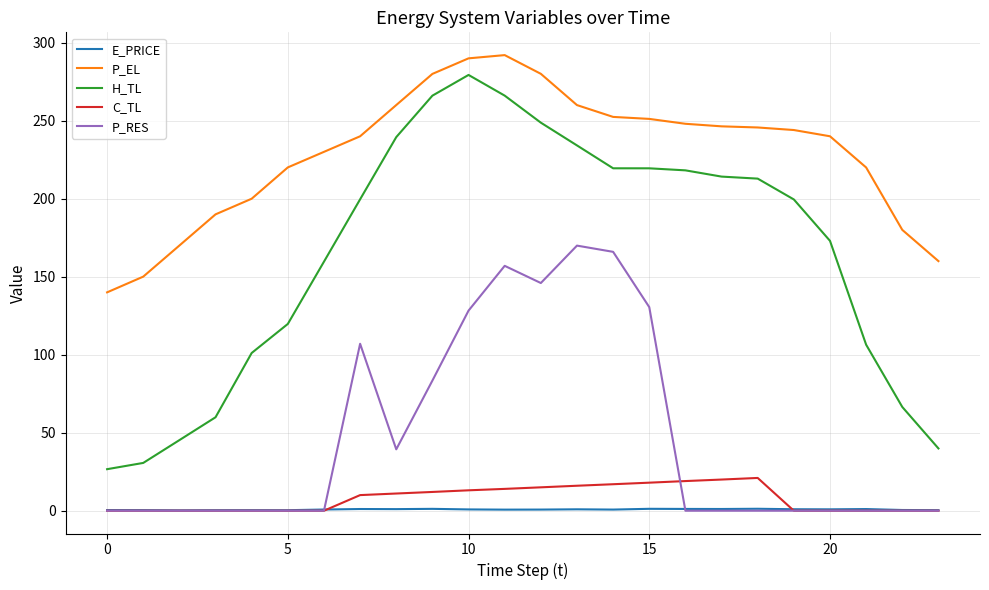

What is the lowest value of the H_TL series?

26.6